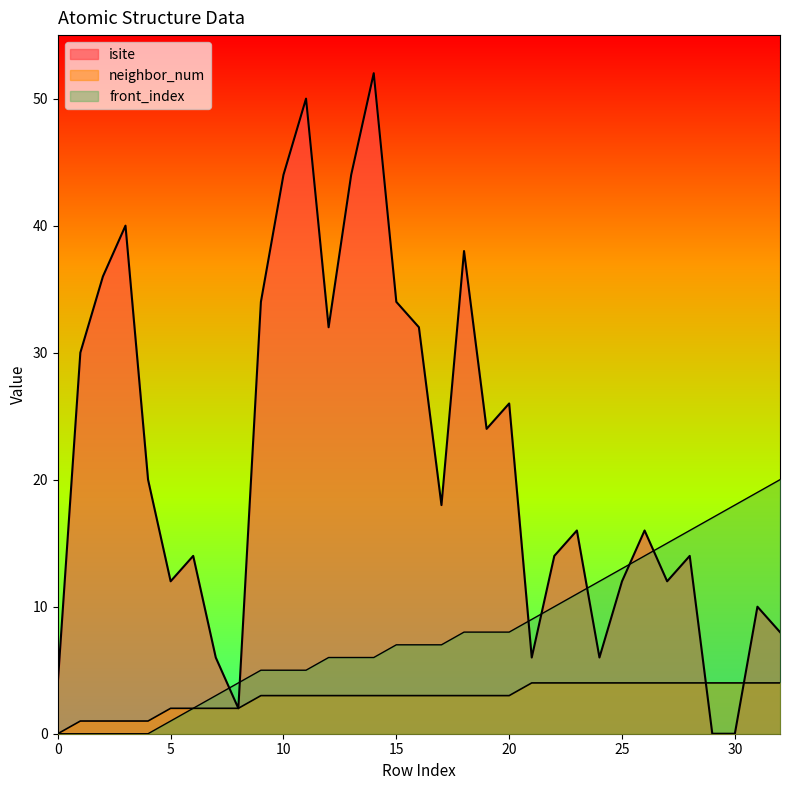

Reading right to left, transcribe all the data shown in this chart.

isite: 32=8	31=10	30=0	29=0	28=14	27=12	26=16	25=12	24=6	23=16	22=14	21=6	20=26	19=24	18=38	17=18	16=32	15=34	14=52	13=44	12=32	11=50	10=44	9=34	8=2	7=6	6=14	5=12	4=20	3=40	2=36	1=30	0=4
neighbor_num: 32=4	31=4	30=4	29=4	28=4	27=4	26=4	25=4	24=4	23=4	22=4	21=4	20=3	19=3	18=3	17=3	16=3	15=3	14=3	13=3	12=3	11=3	10=3	9=3	8=2	7=2	6=2	5=2	4=1	3=1	2=1	1=1	0=0
front_index: 32=20	31=19	30=18	29=17	28=16	27=15	26=14	25=13	24=12	23=11	22=10	21=9	20=8	19=8	18=8	17=7	16=7	15=7	14=6	13=6	12=6	11=5	10=5	9=5	8=4	7=3	6=2	5=1	4=0	3=0	2=0	1=0	0=0